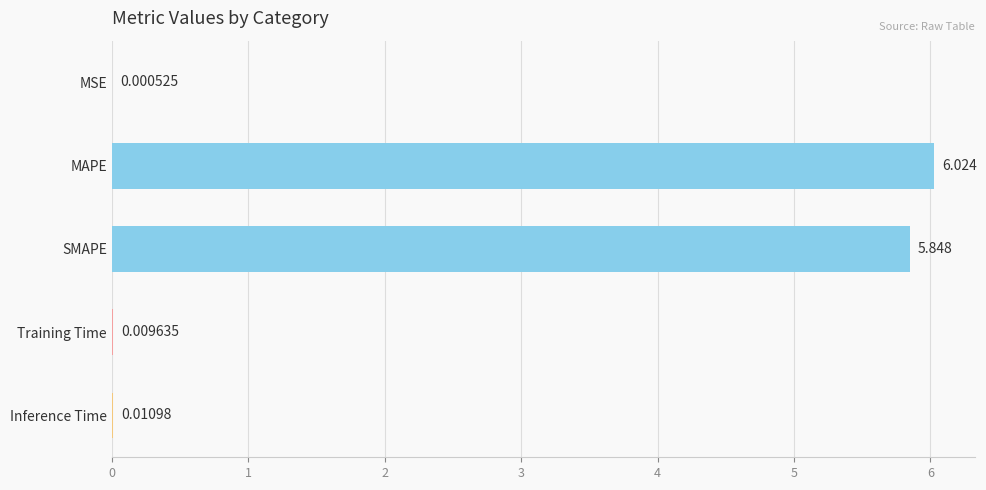

Are the bars grouped side by side (vs. stacked)?

No